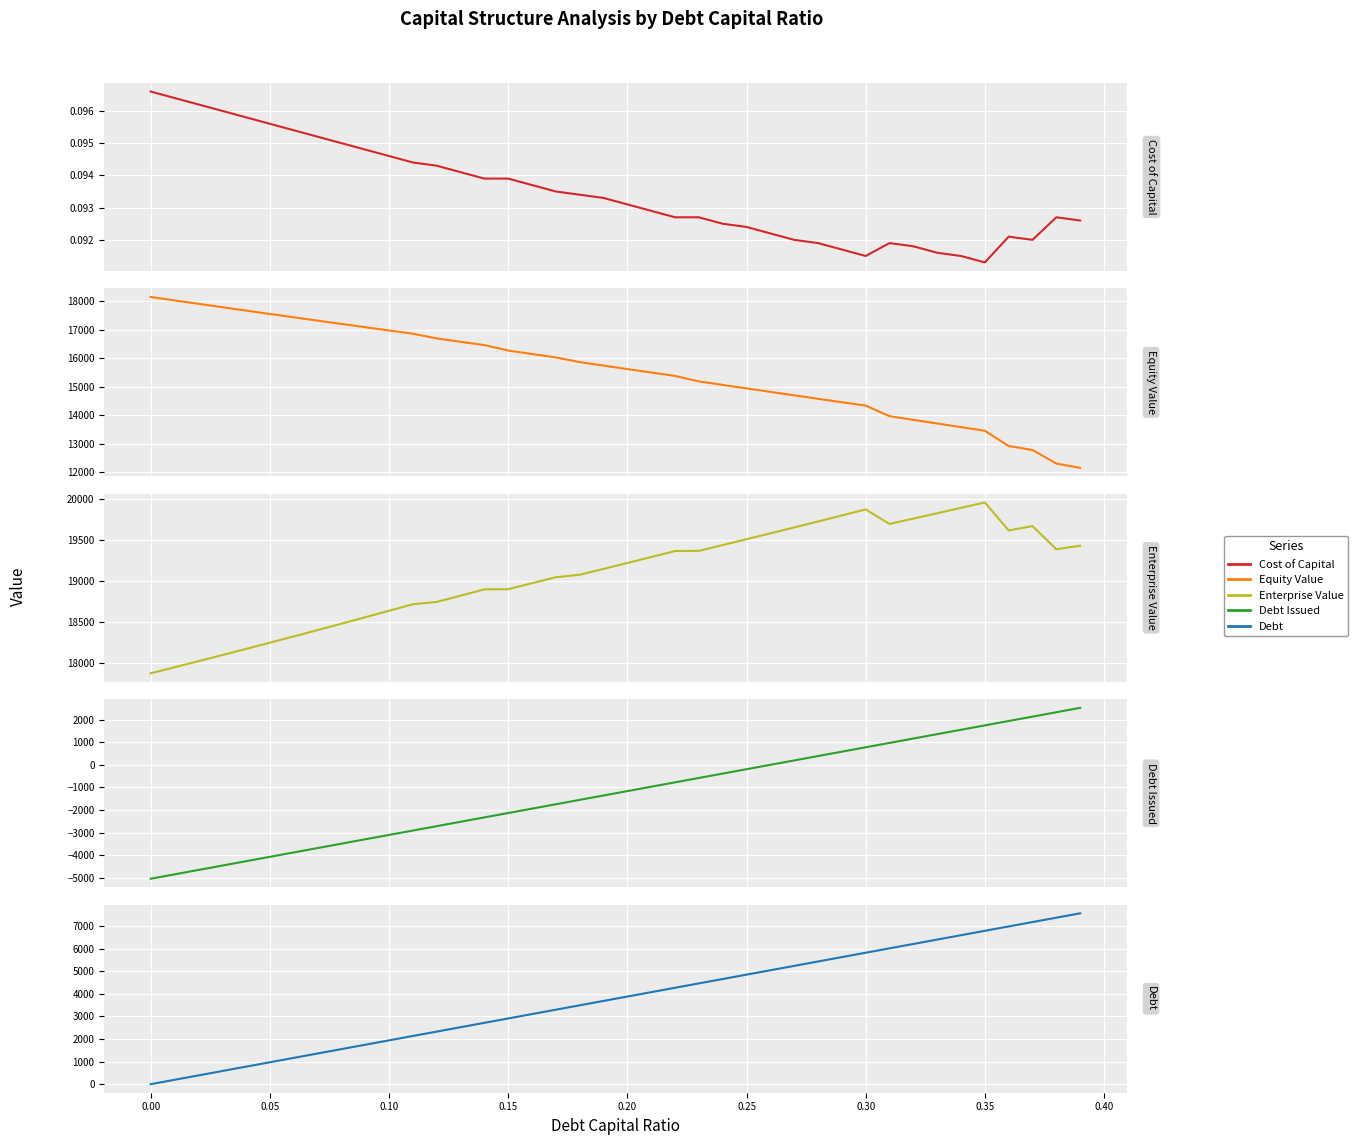

At which category is the sum across all series the highest?

0.35